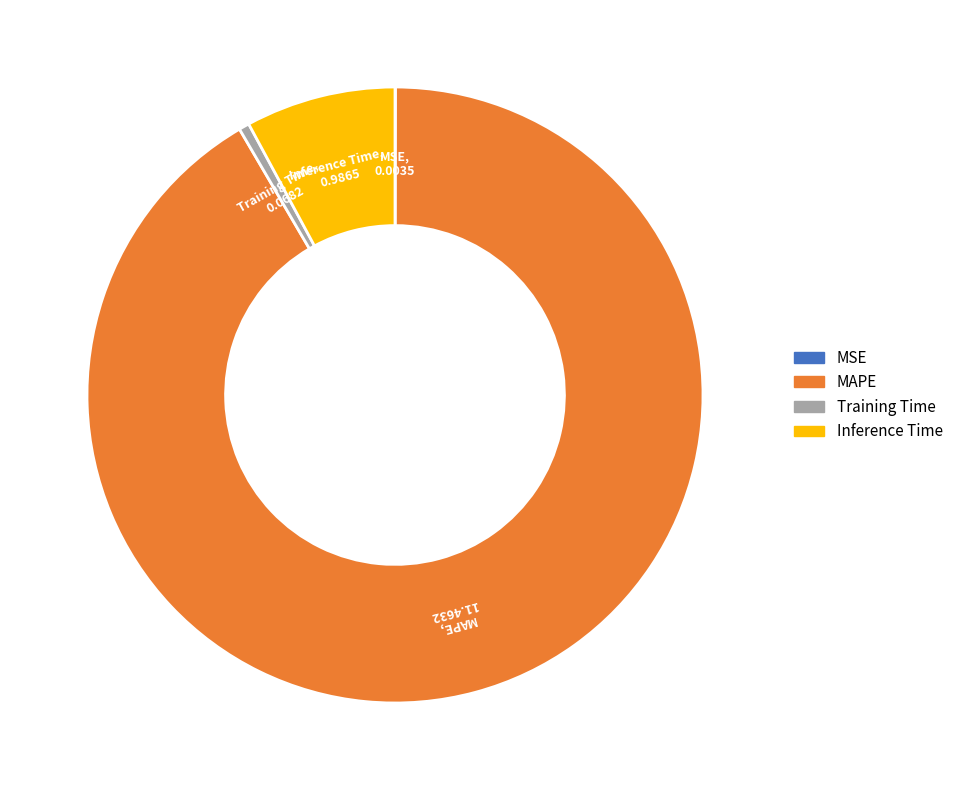

Is it true that Training Time is 11% of the pie?

False